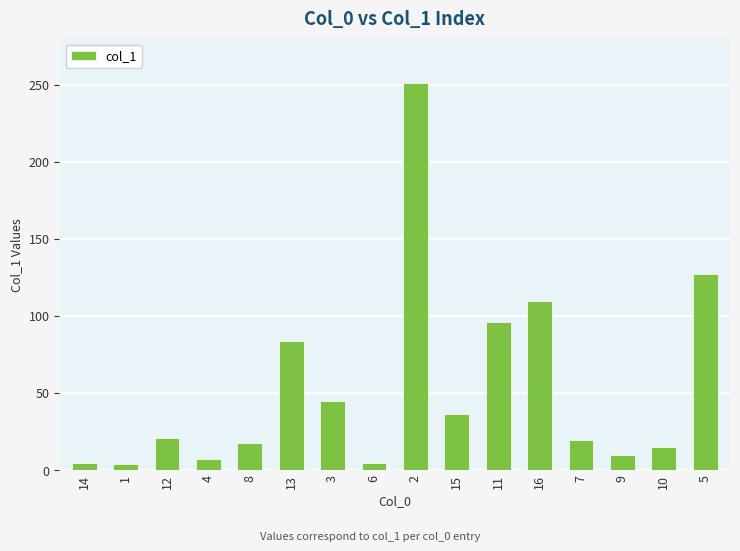

Approximately how many times larger is the value at 6 compared to 9?

0.5